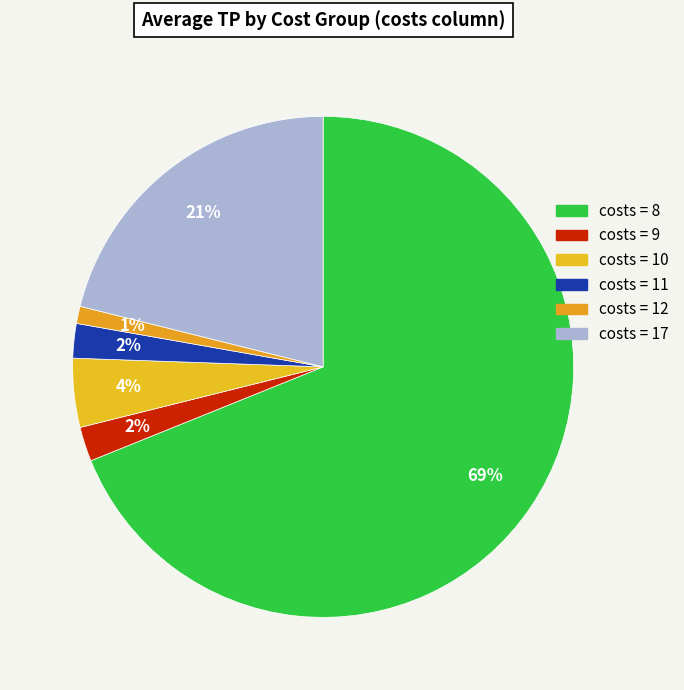

How many slices are in this pie chart?

6